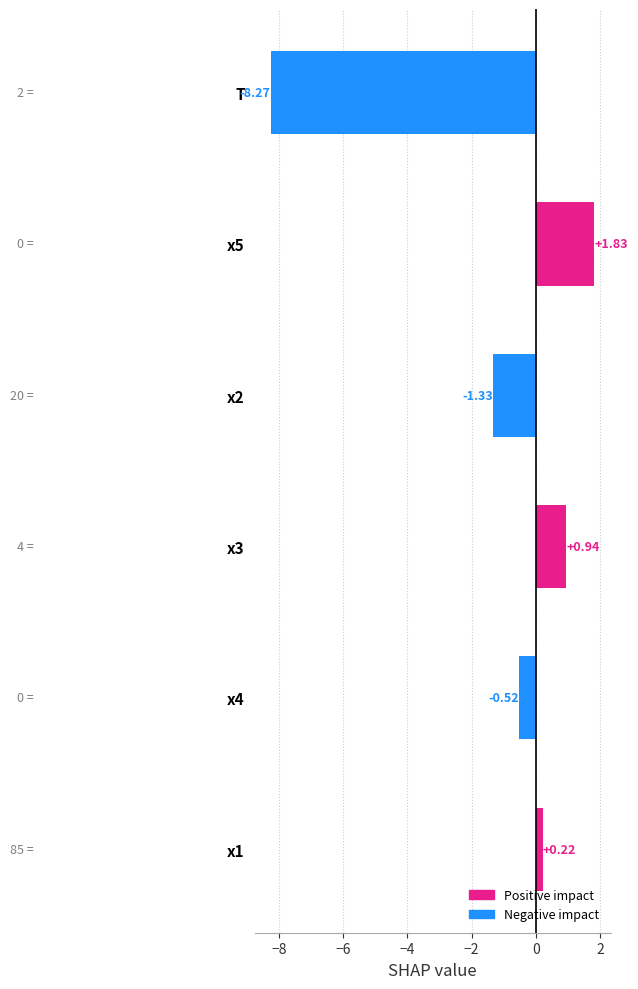

What is the difference between the maximum and minimum values?

10.1